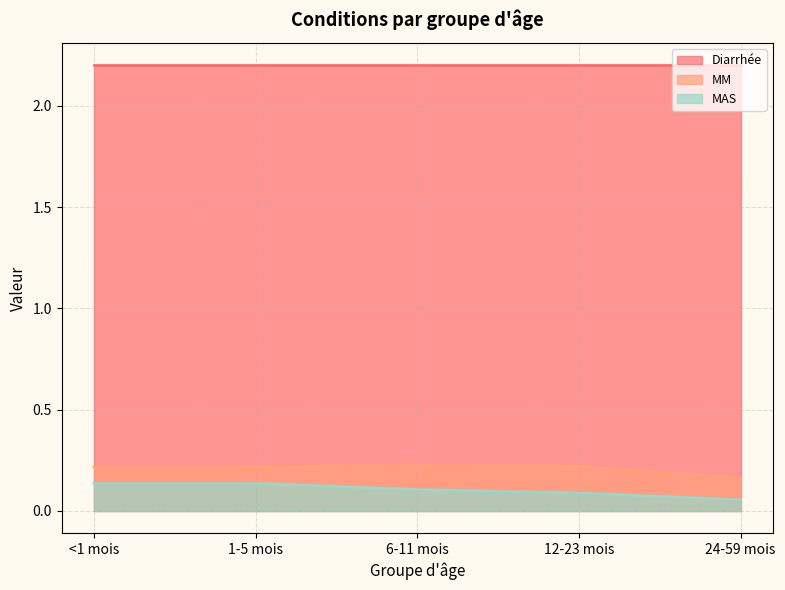

How many lines are shown in the chart?

3